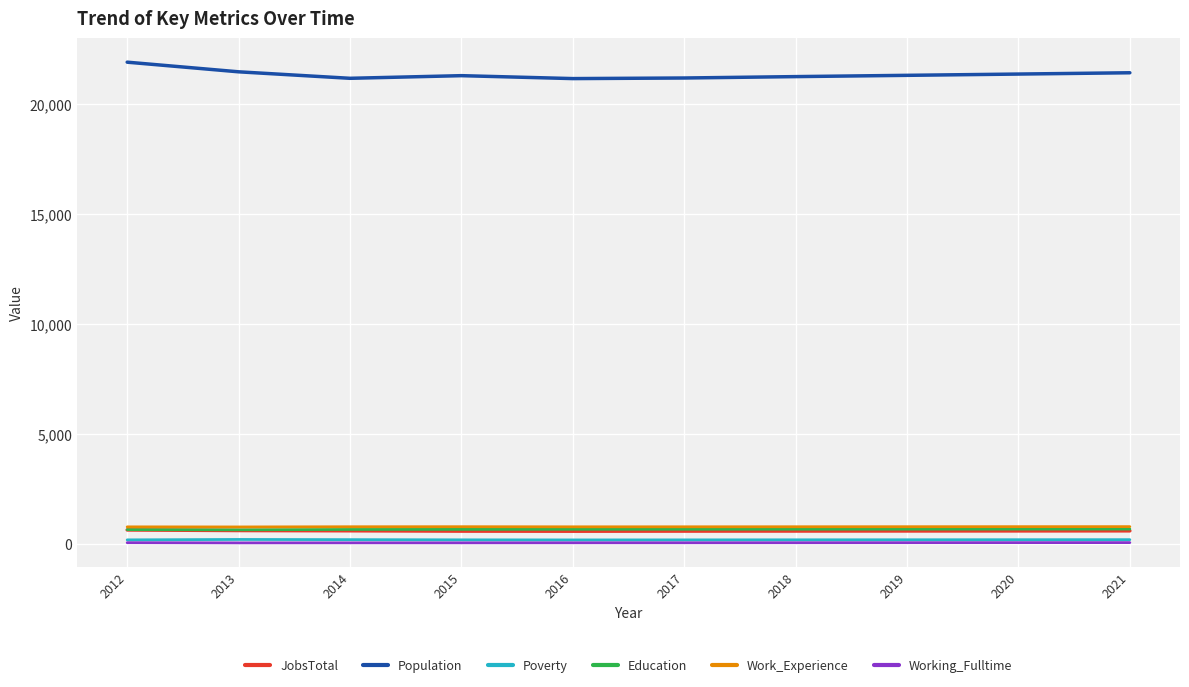

What are all the series names shown in the legend?

JobsTotal, Population, Poverty, Education, Work_Experience, Working_Fulltime